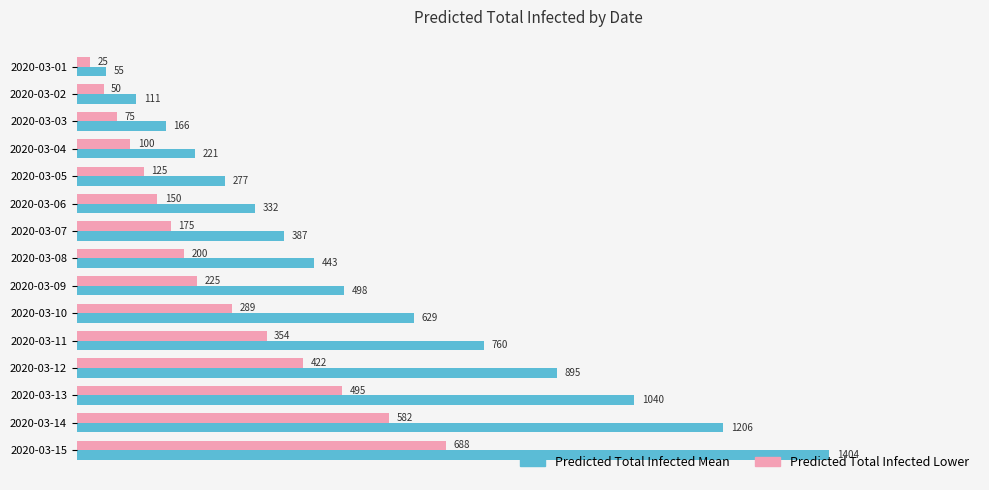

What is the difference between the second highest and second lowest values in the Predicted Total Infected Lower series?

532